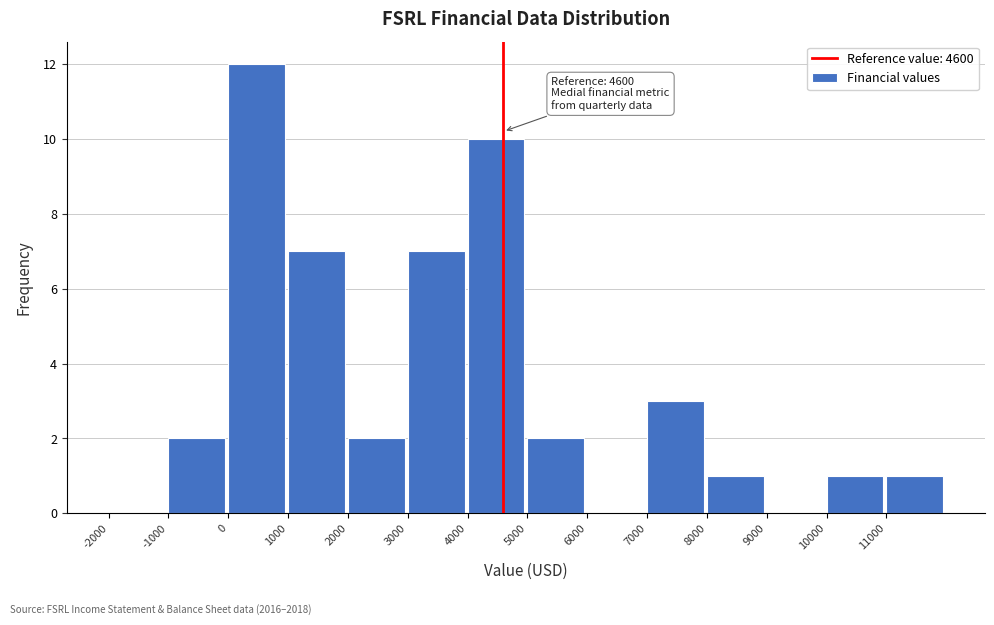

Which range on the x-axis has the tallest bar?

0 to 1000